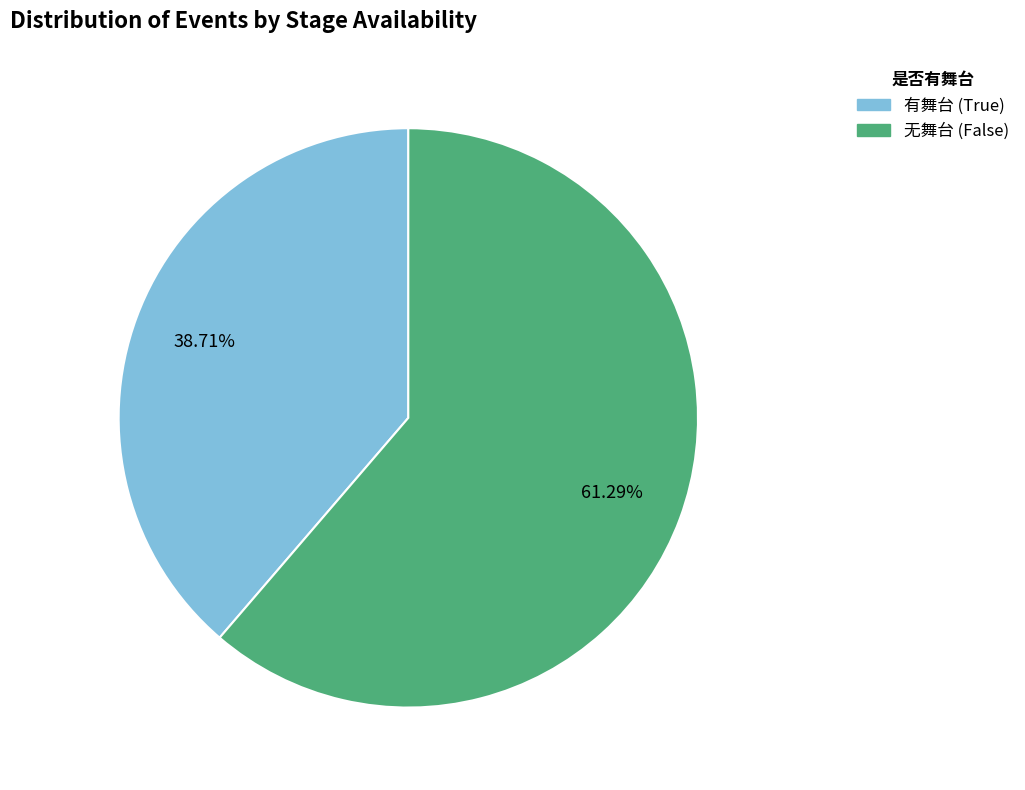

Does any single category account for the majority?

Yes